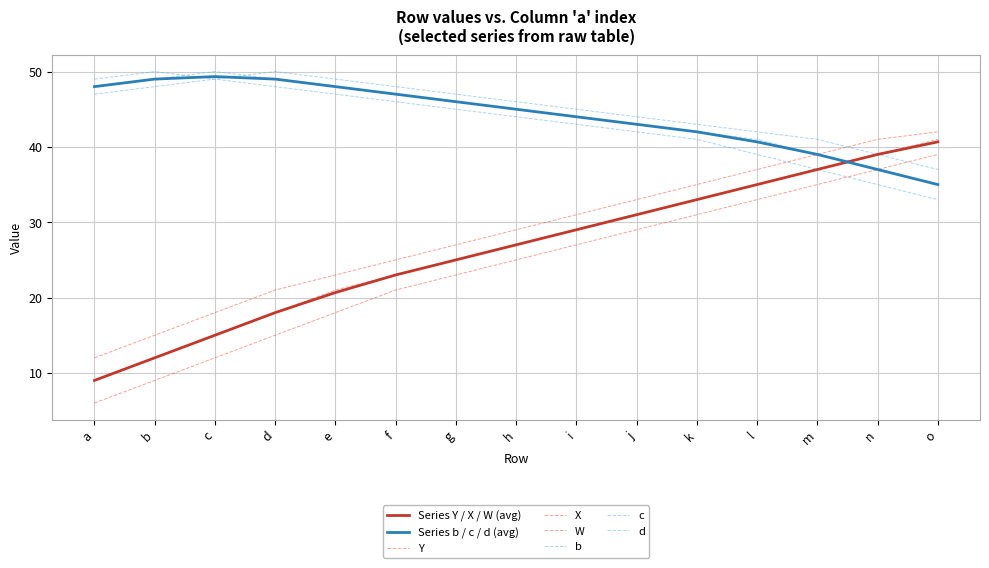

The value of b at m is 51. True or false?

False